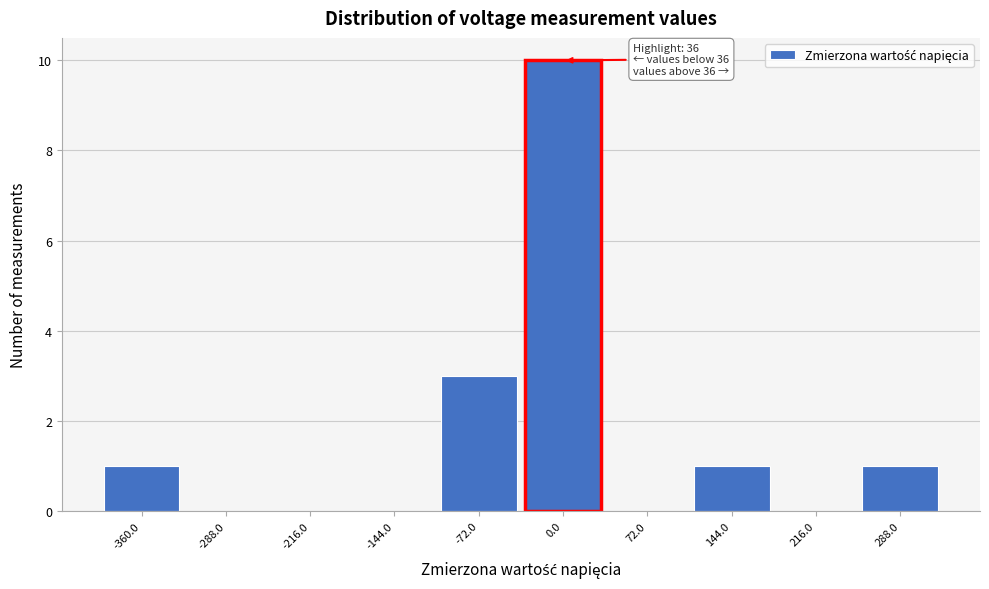

Reading left to right, list all the values displayed in this chart.

-360.0=1	-288.0=0	-216.0=0	-144.0=0	-72.0=3	0.0=10	72.0=0	144.0=1	216.0=0	288.0=1